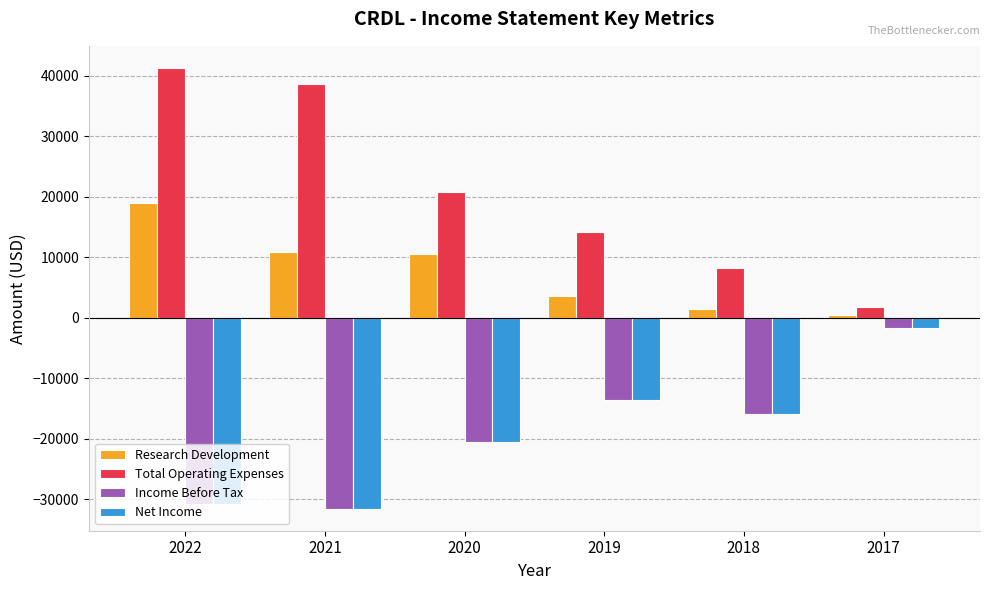

What is the total value across all series at 2019?

-9800